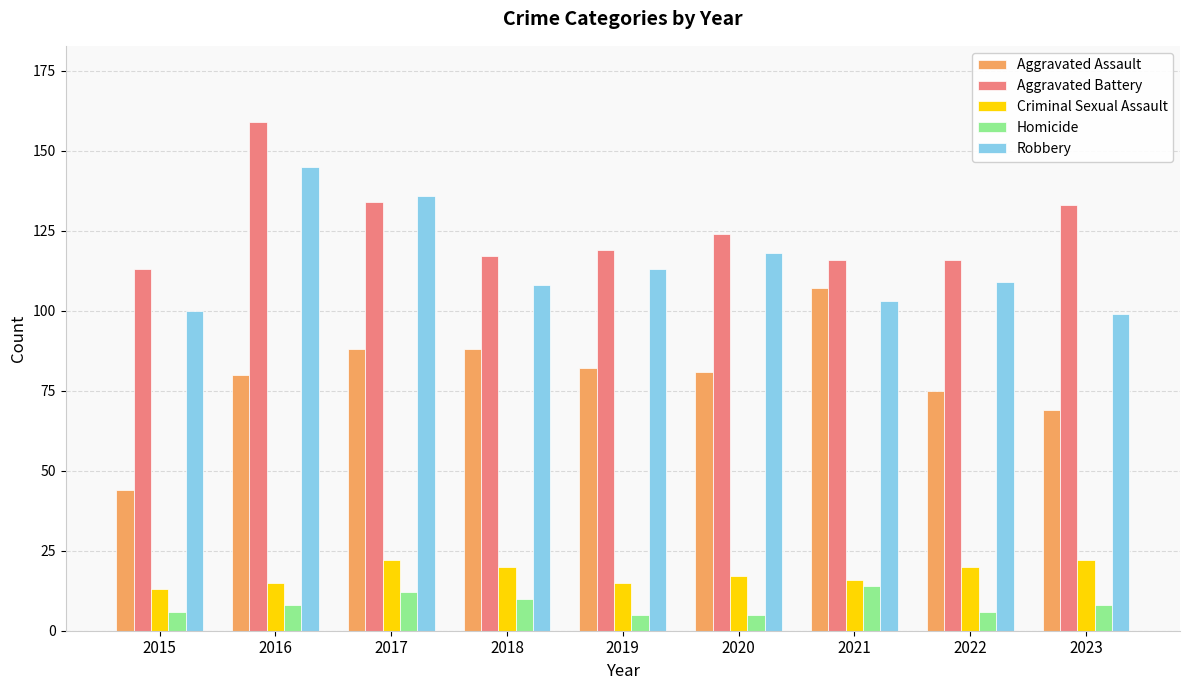

Is it true that Homicide equals 8 at 2023?

True